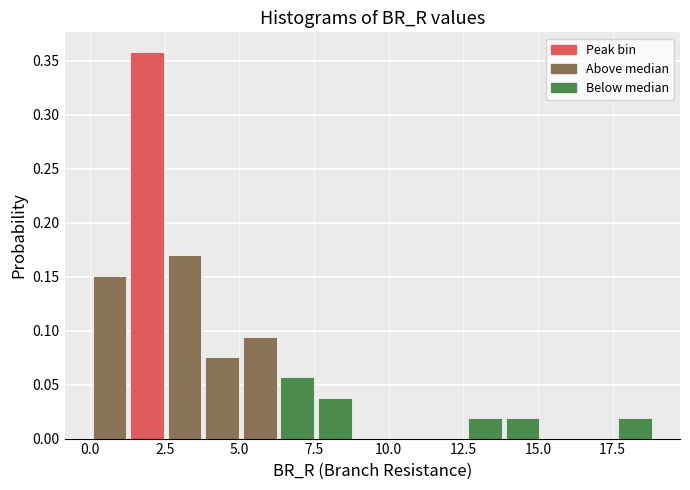

Read against the x-axis, roughly where is the centre of the tallest bar?

2.0